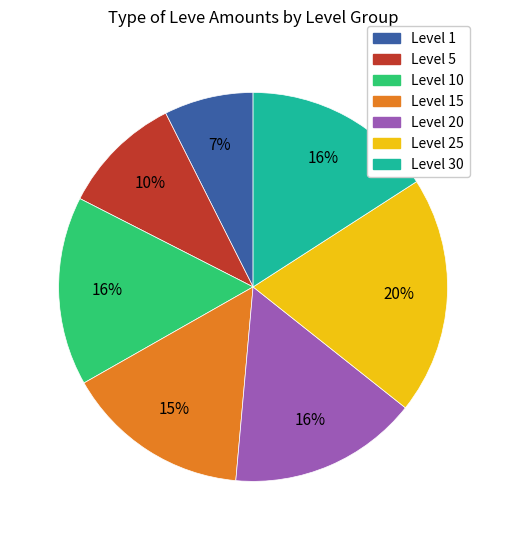

Is there a majority slice in this chart?

No